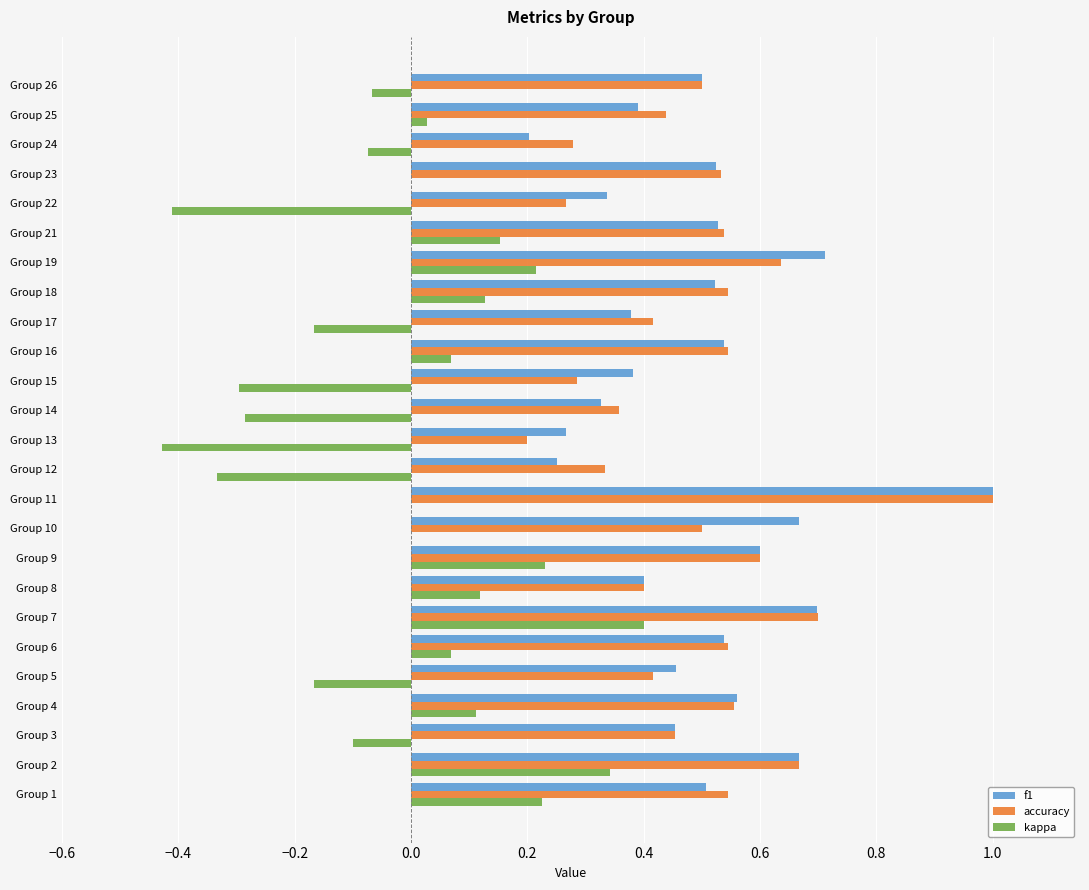

What is the sum of all accuracy values?

12.3